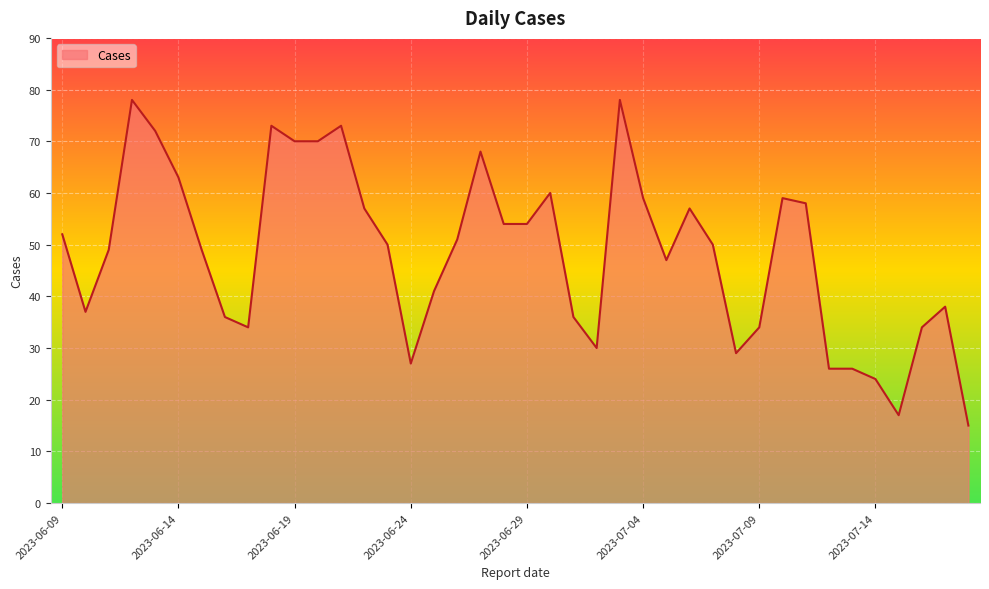

What is the maximum value shown in the chart?

78